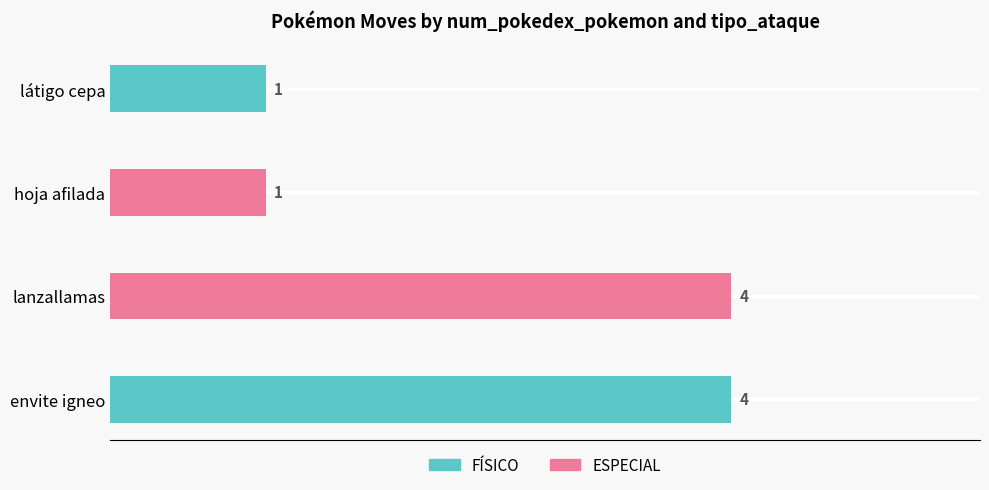

What is the value of the 4th bar from the left?

4